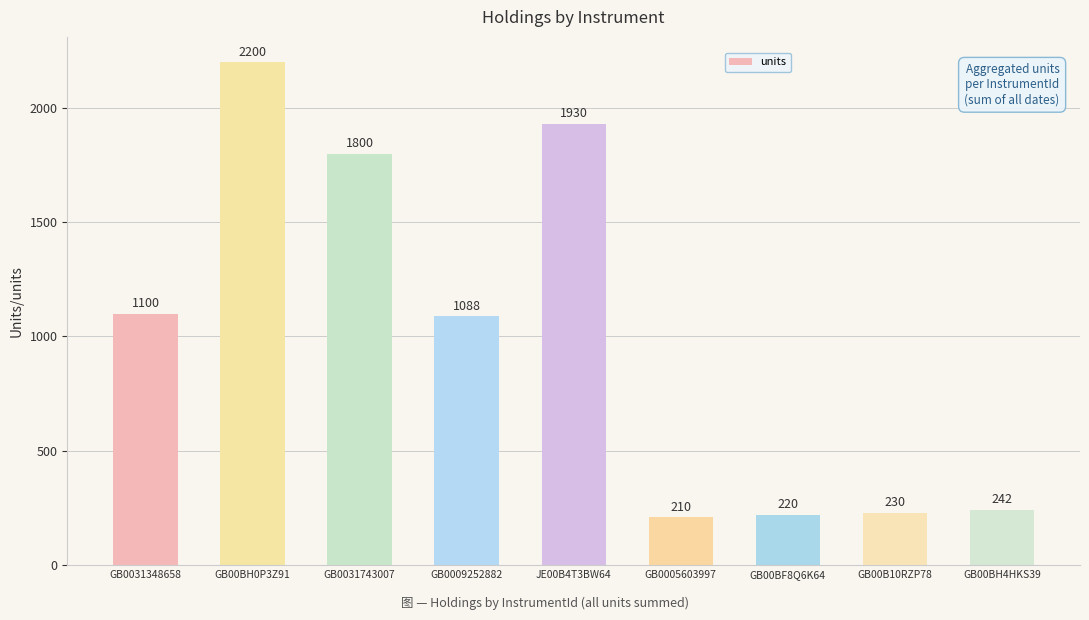

Is it true that the value at GB00BH4HKS39 is 242?

True